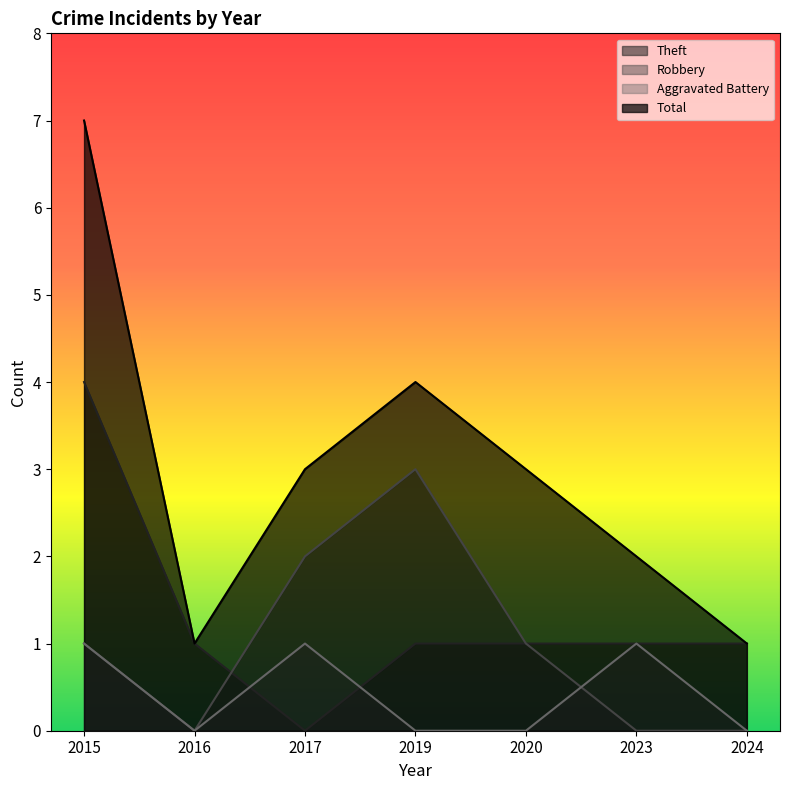

What is the difference between the maximum and minimum values in the Total series?

6